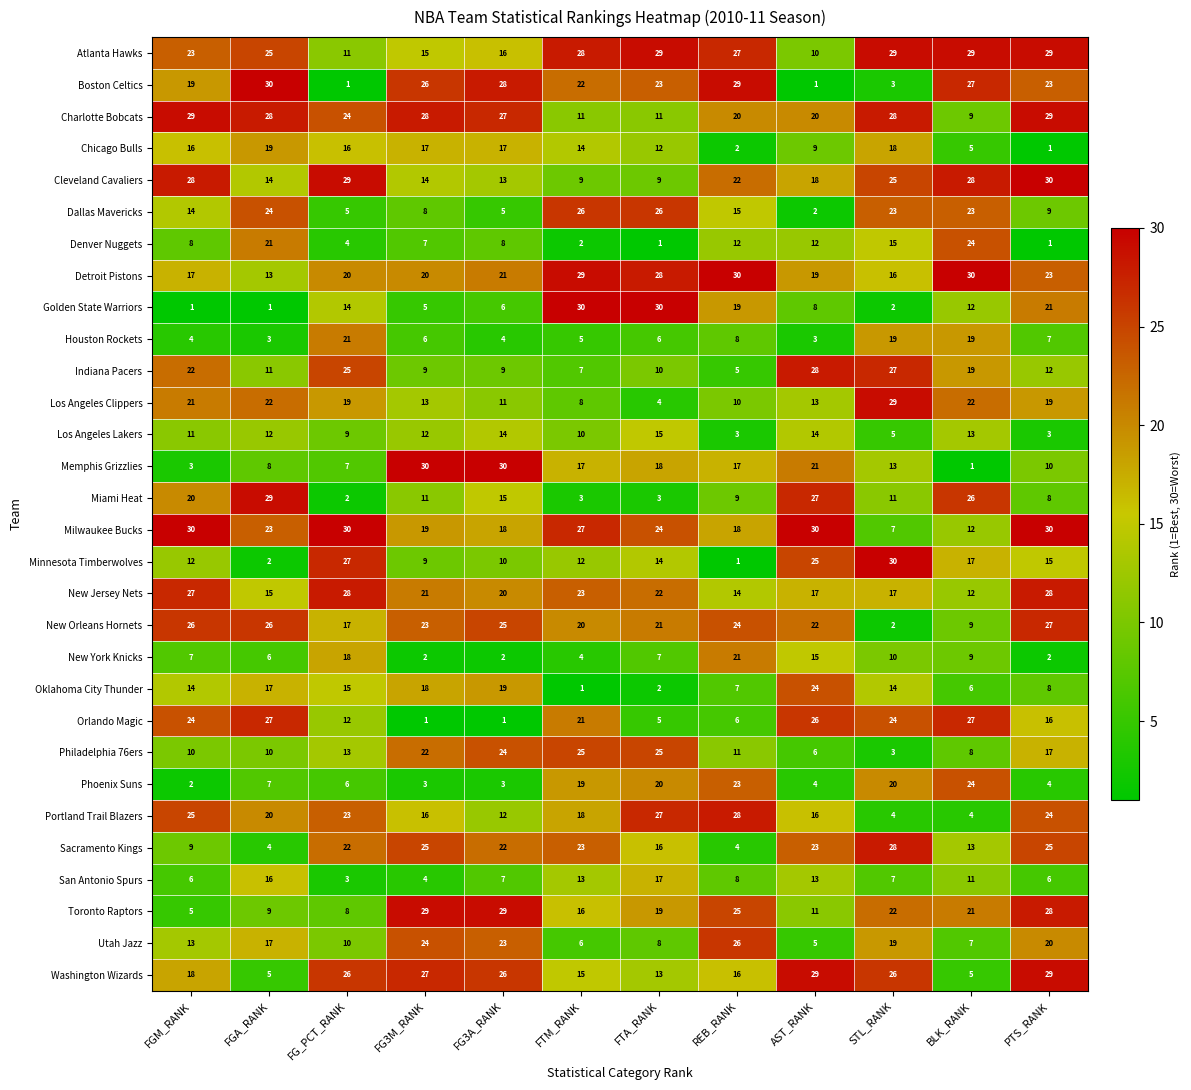

Is it true that Philadelphia 76ers equals 3 at STL_RANK?

True